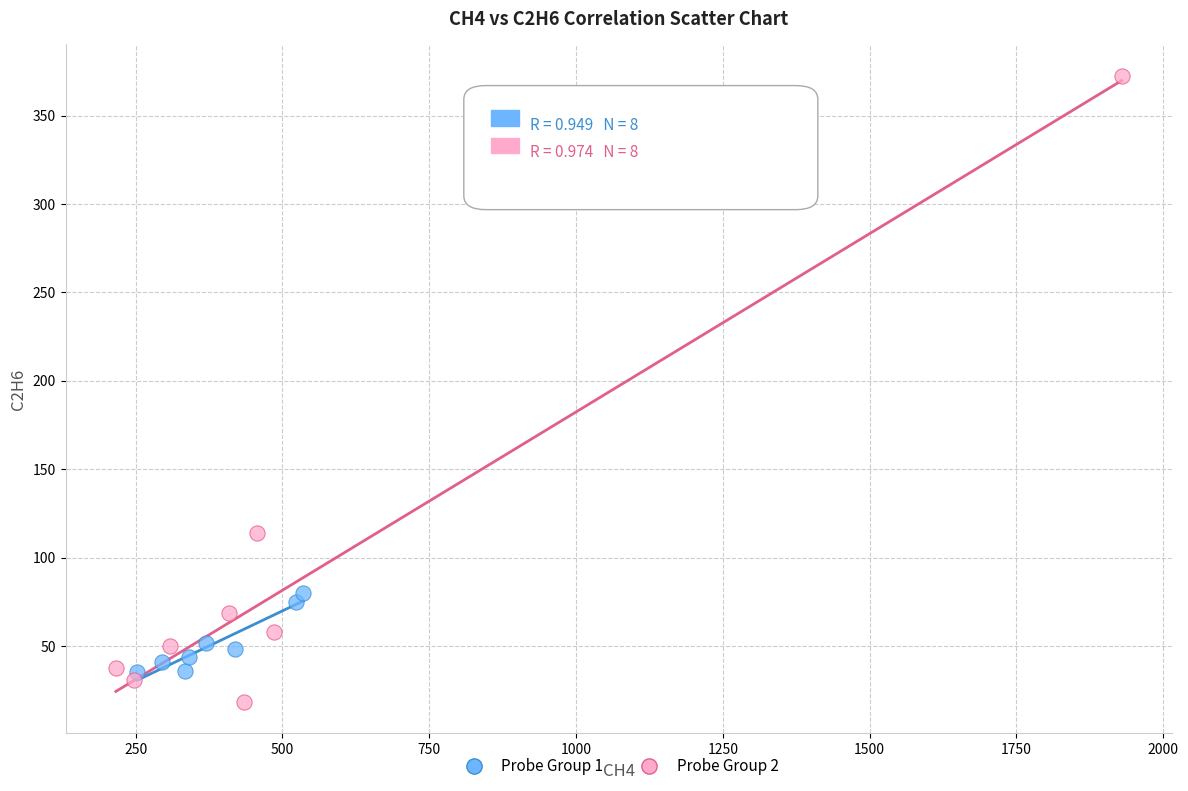

Which series has the largest Y range (max minus min)?

Probe Group 2